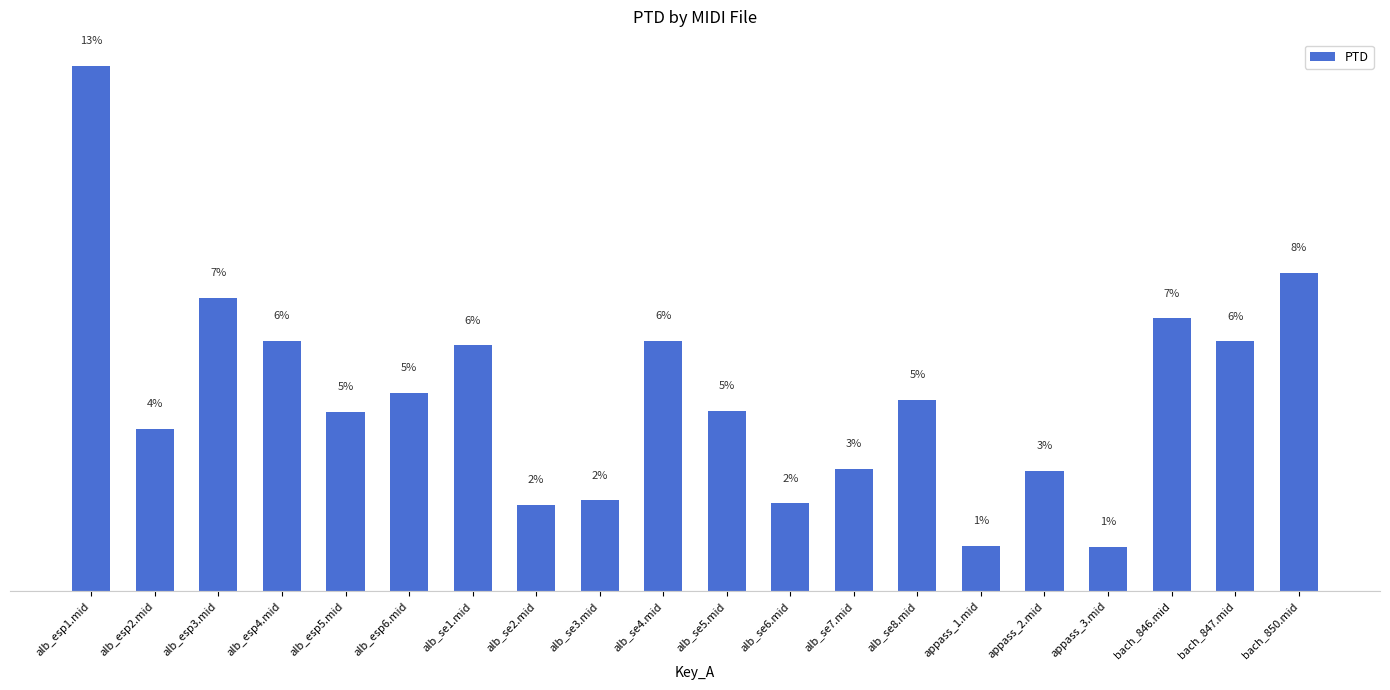

List the labels in order of value, largest first.

alb_esp1.mid, bach_850.mid, alb_esp3.mid, bach_846.mid, alb_se4.mid, alb_esp4.mid, bach_847.mid, alb_se1.mid, alb_esp6.mid, alb_se8.mid, alb_se5.mid, alb_esp5.mid, alb_esp2.mid, alb_se7.mid, appass_2.mid, alb_se3.mid, alb_se6.mid, alb_se2.mid, appass_1.mid, appass_3.mid